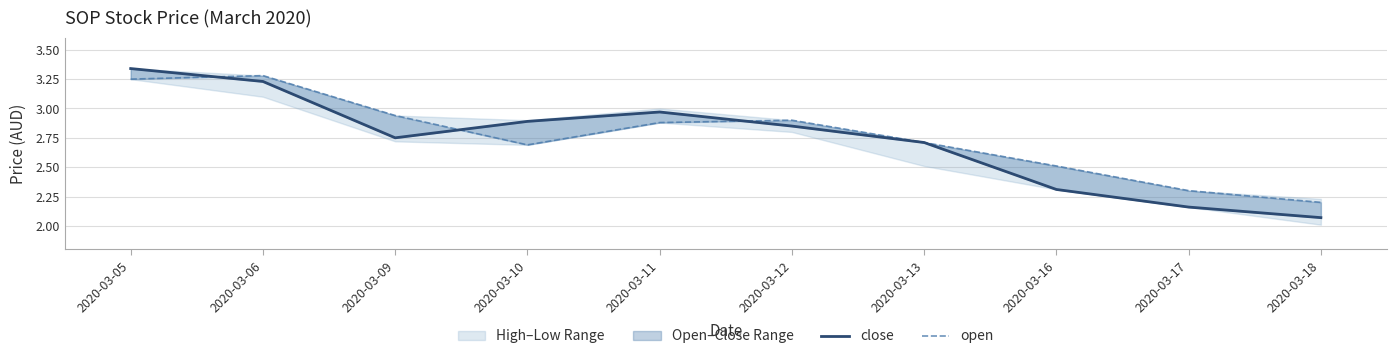

What is the total value across all series at 2020-03-10?

5.6